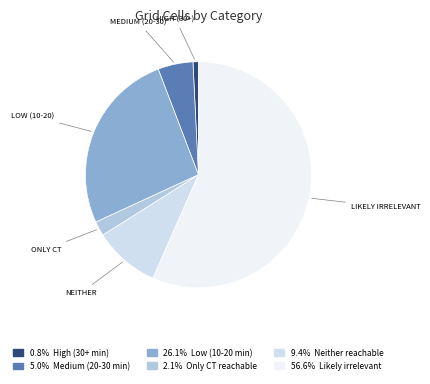

How many slices are in this pie chart?

6